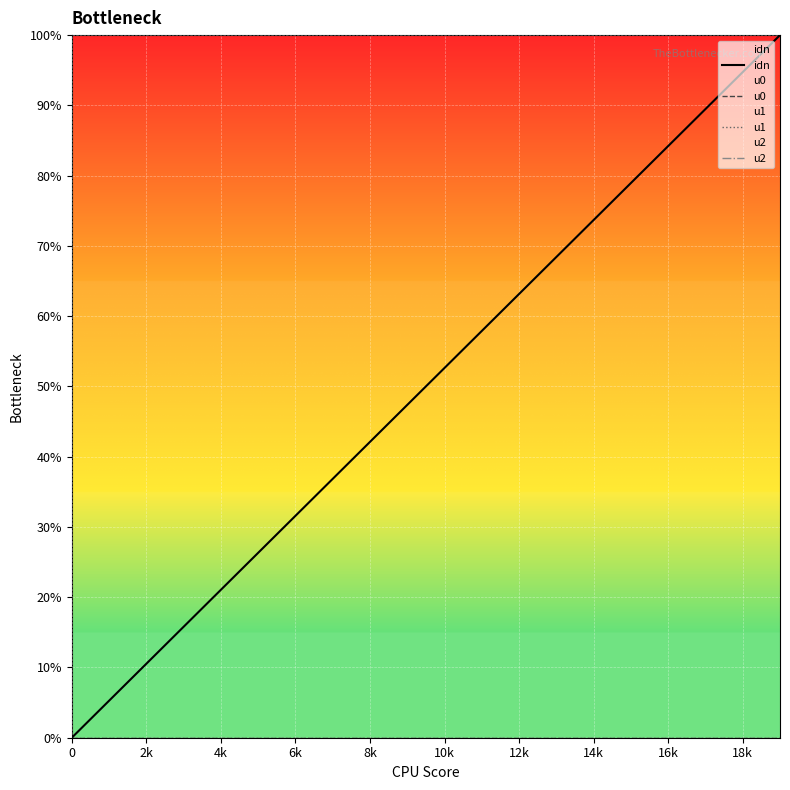

The u0 series shows 0.0 at 17. True or false?

True